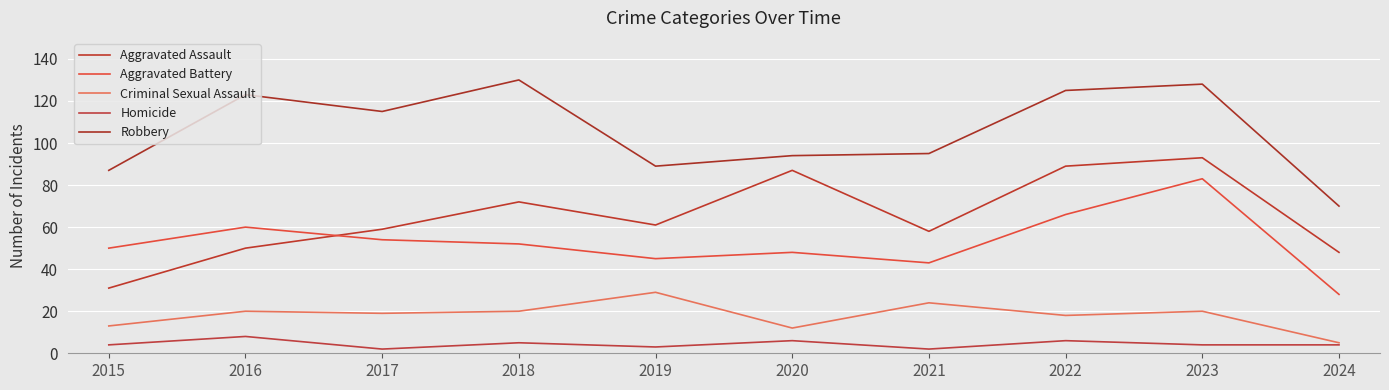

Which series has the widest spread of values?

Aggravated Assault